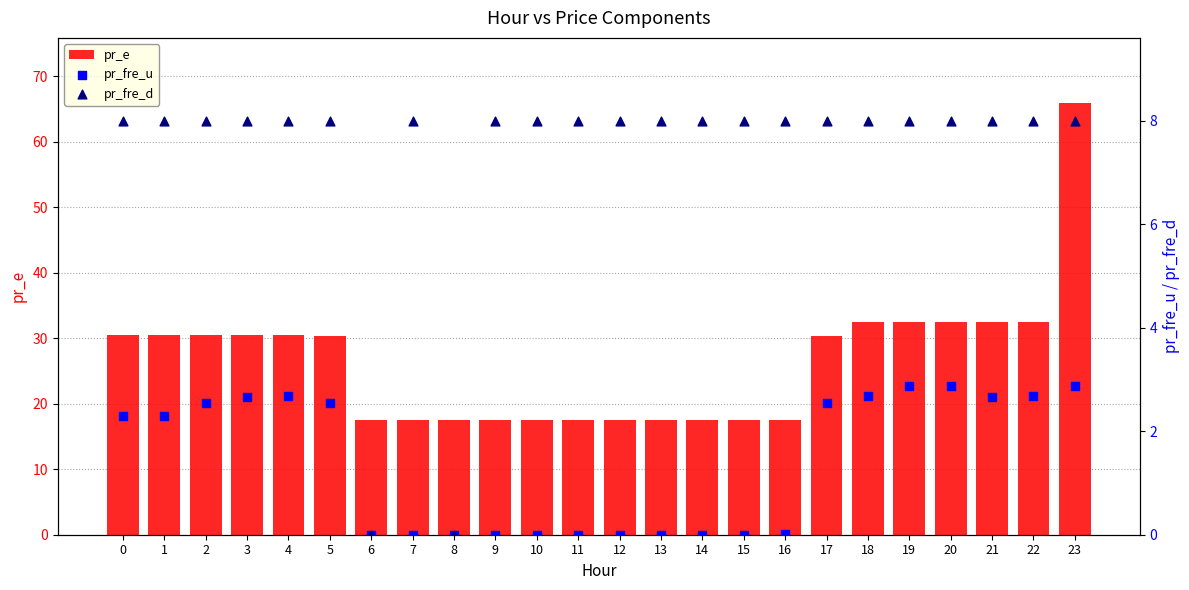

At which category is the sum across all series the highest?

23